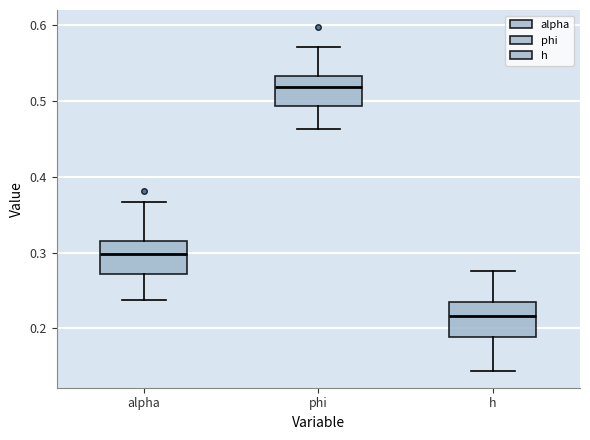

Reading left to right, transcribe this box plot: for each box, give where its median line is, the range the box spans, and where its two whiskers end, as read against the y-axis. The values are not printed on the chart, so give them approximately, as read against the axis.

alpha: median 0.30, box 0.27 to 0.32, whiskers 0.24 to 0.37
phi: median 0.52, box 0.49 to 0.53, whiskers 0.46 to 0.57
h: median 0.22, box 0.19 to 0.23, whiskers 0.14 to 0.28